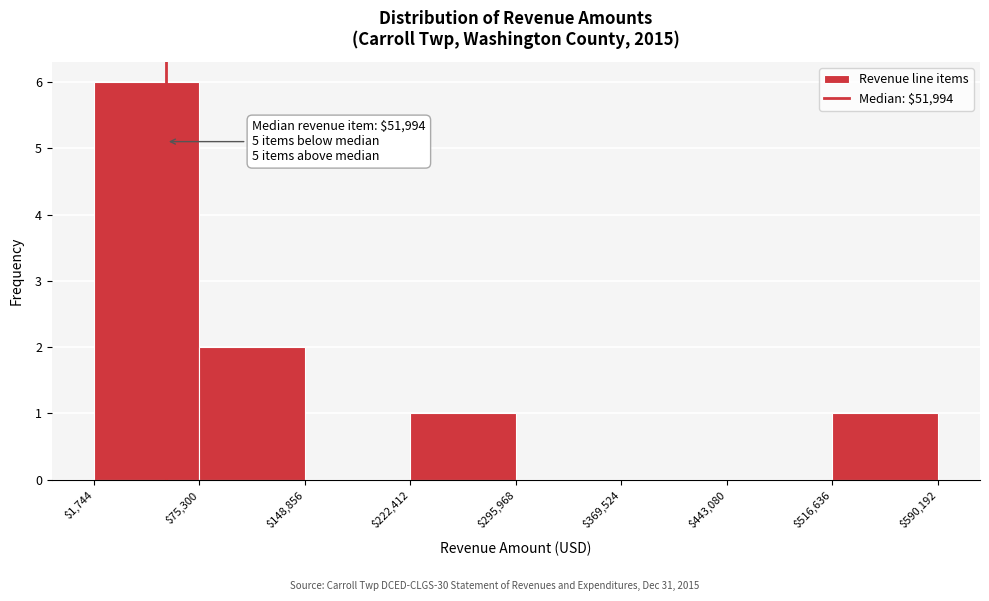

Which range on the x-axis has the tallest bar?

$1,744 to $75,300